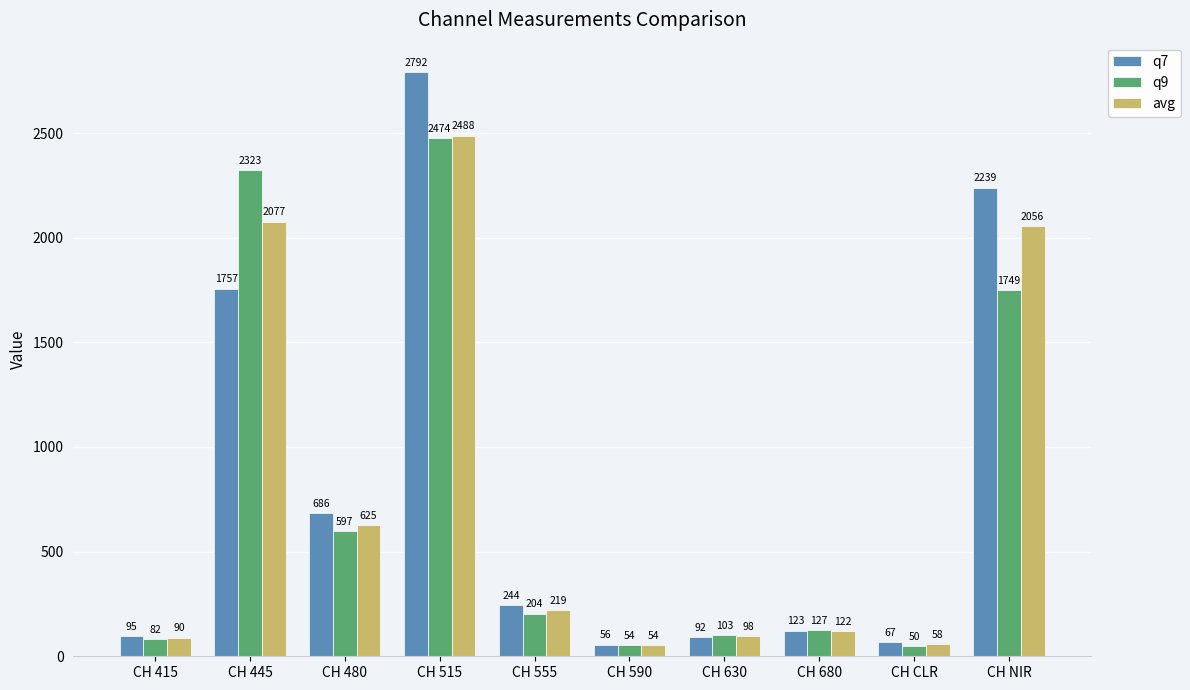

What is the label of the 2nd bar from the right?

CH CLR